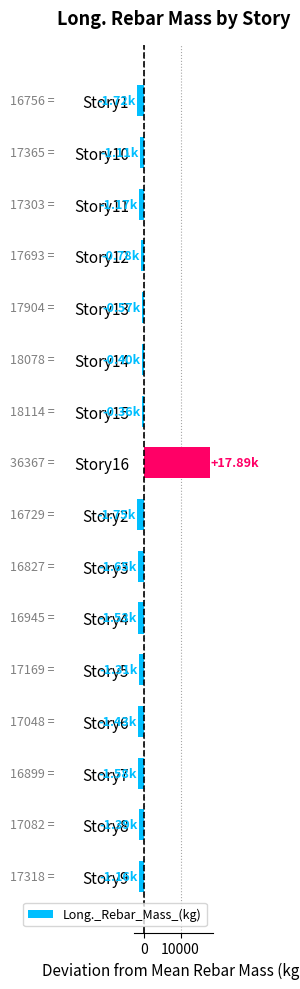

Which category has the highest value across all series?

Story16